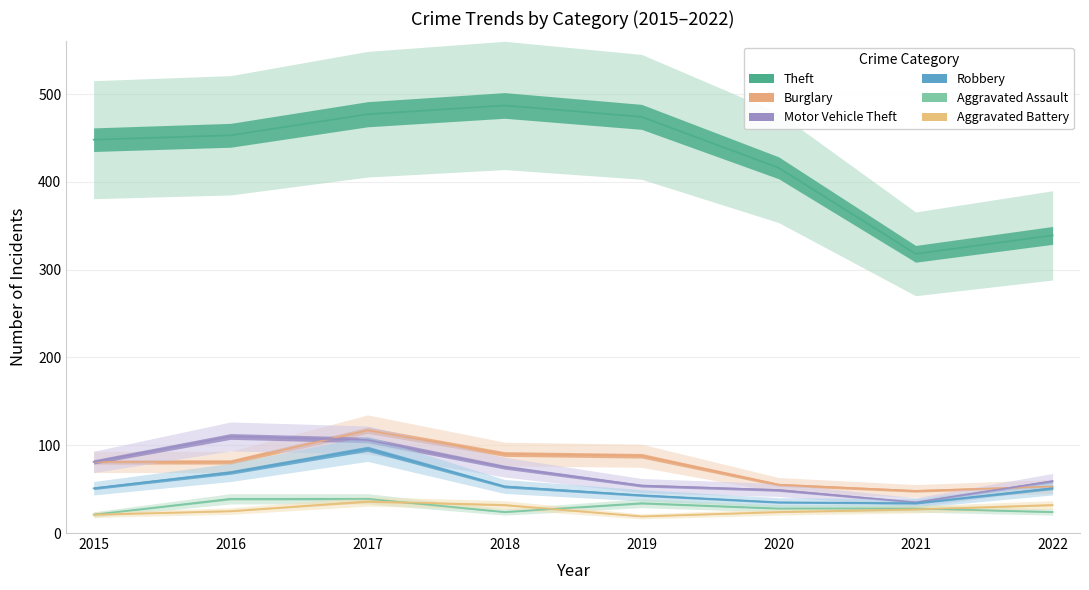

Reading right to left, extract all data points from this chart.

Theft: 339	318	416	474	487	477	453	448
Burglary: 53	48	55	88	90	117	81	81
Motor Vehicle Theft: 59	35	49	54	75	106	110	81
Robbery: 51	34	35	43	53	96	69	51
Aggravated Assault: 24	28	28	34	24	39	39	21
Aggravated Battery: 32	27	24	19	32	36	25	21